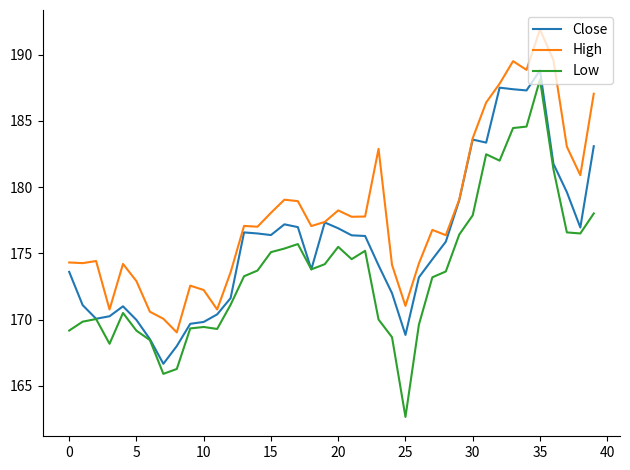

How many distinct data groups are displayed?

3